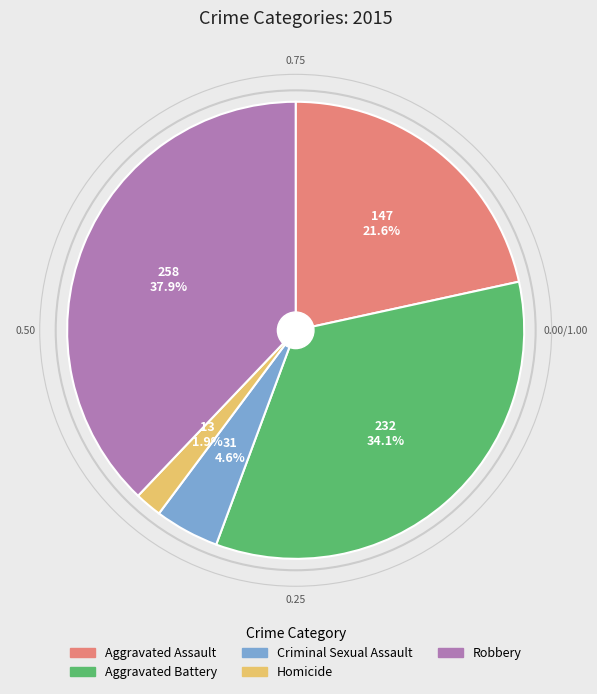

To the nearest percent, what is the average slice percentage?

20%